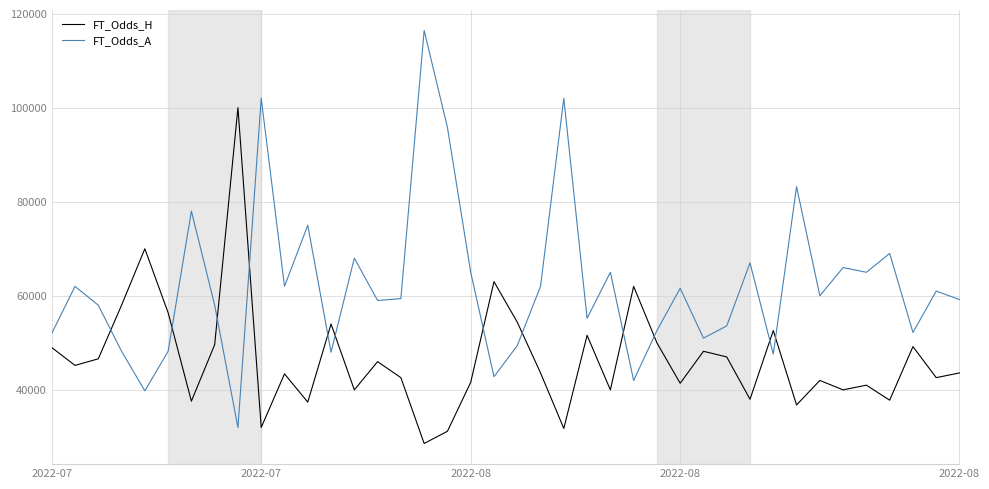

Which series has the largest total across all categories?

FT_Odds_A